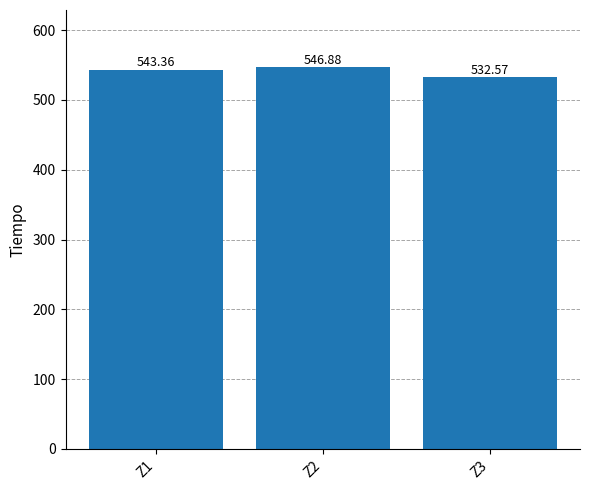

What is the average value?

540.9